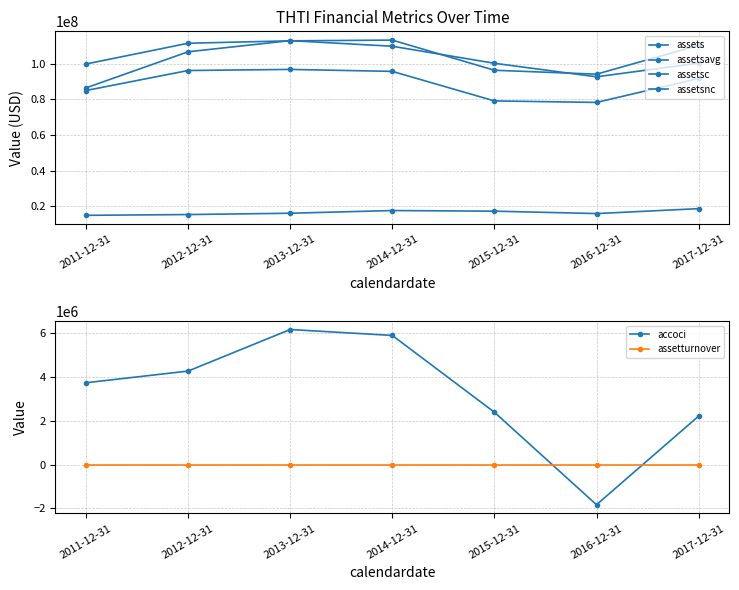

Reading left to right, what are all the values shown in this chart?

assets: 2011-12-31=99810278.0	2012-12-31=111468902.0	2013-12-31=112822183.0	2014-12-31=113237261.0	2015-12-31=96308469.0	2016-12-31=94107319.0	2017-12-31=110310790.0
assetsavg: 2011-12-31=86404979.0	2012-12-31=106675134.0	2013-12-31=112940247.0	2014-12-31=109781868.0	2015-12-31=100217365.0	2016-12-31=92624976.0	2017-12-31=100310992.0
assetsc: 2011-12-31=84932580.0	2012-12-31=96164638.0	2013-12-31=96774951.0	2014-12-31=95673416.0	2015-12-31=79100430.0	2016-12-31=78247884.0	2017-12-31=91688218.0
assetsnc: 2011-12-31=14877698.0	2012-12-31=15304264.0	2013-12-31=16047232.0	2014-12-31=17563845.0	2015-12-31=17208039.0	2016-12-31=15859435.0	2017-12-31=18622572.0
accoci: 2011-12-31=3721877.0	2012-12-31=4253693.0	2013-12-31=6145517.0	2014-12-31=5875478.0	2015-12-31=2381097.0	2016-12-31=-1830844.0	2017-12-31=2202886.0
assetturnover: 2011-12-31=0.7	2012-12-31=0.6	2013-12-31=0.6	2014-12-31=0.6	2015-12-31=0.5	2016-12-31=0.5	2017-12-31=0.7